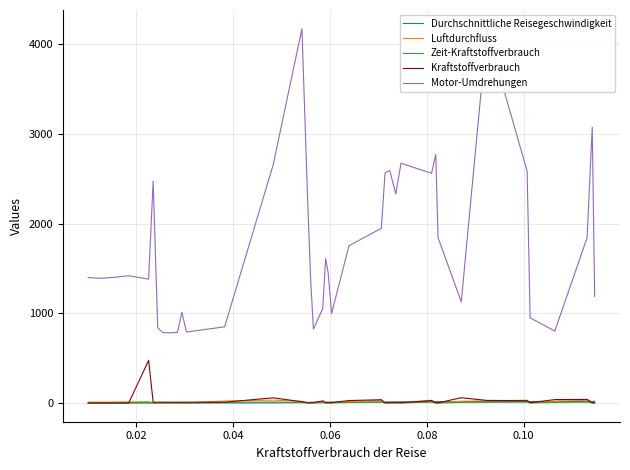

Does the chart have visible grid lines?

Yes